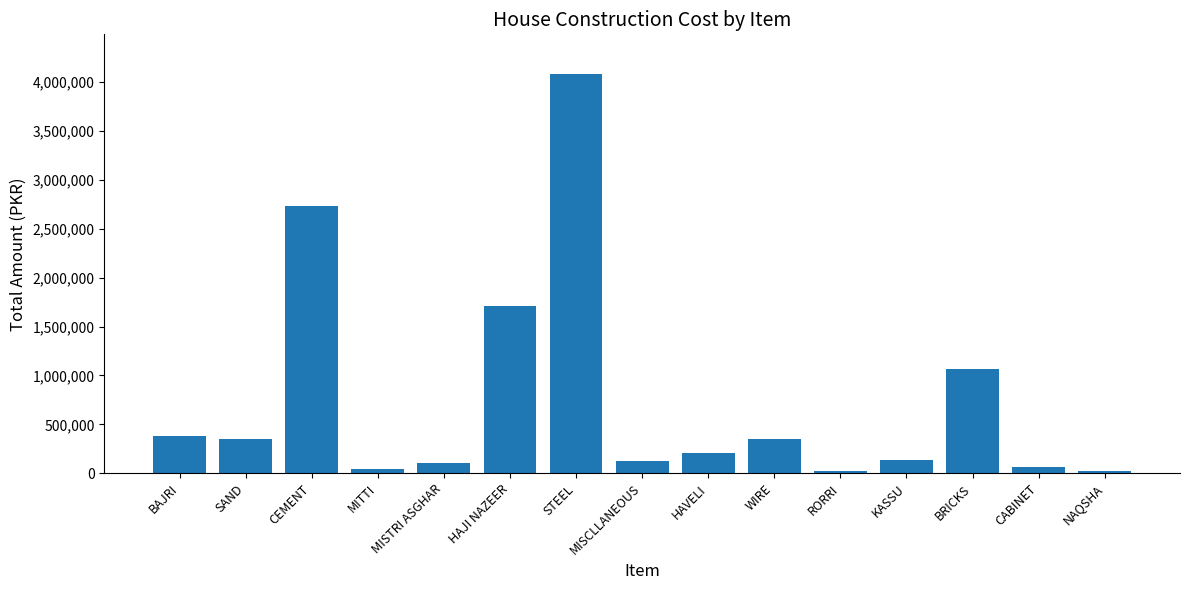

Does the chart contain any negative values?

No